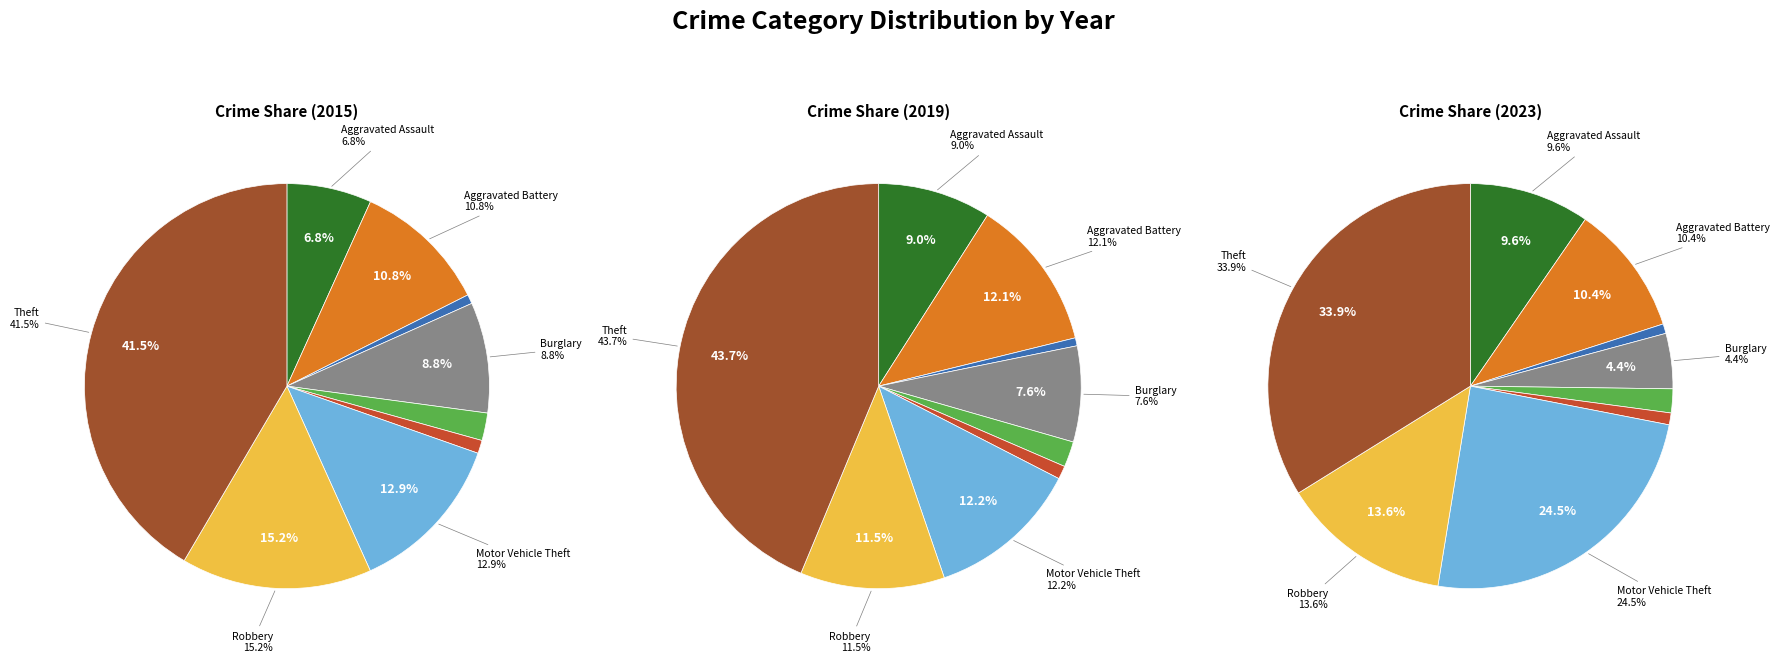

Which series has the largest range (max minus min)?

2019